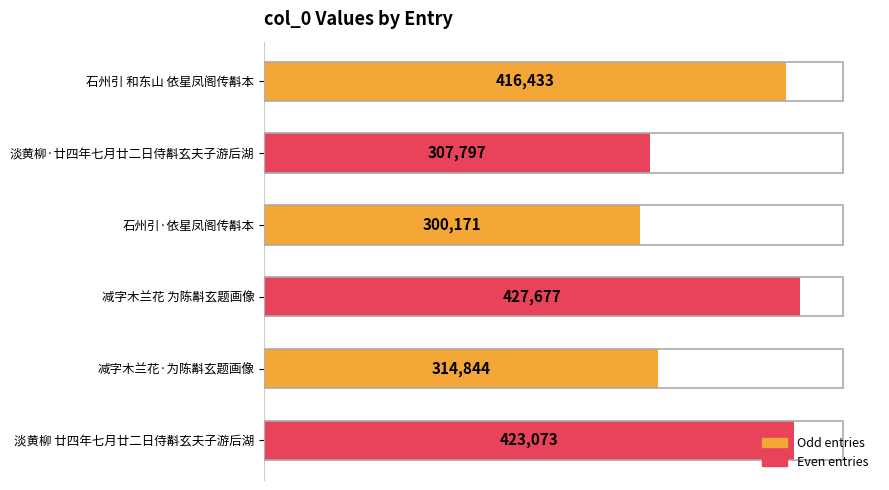

Where is the data nearest to the value 363924?

减字木兰花·为陈斠玄题画像